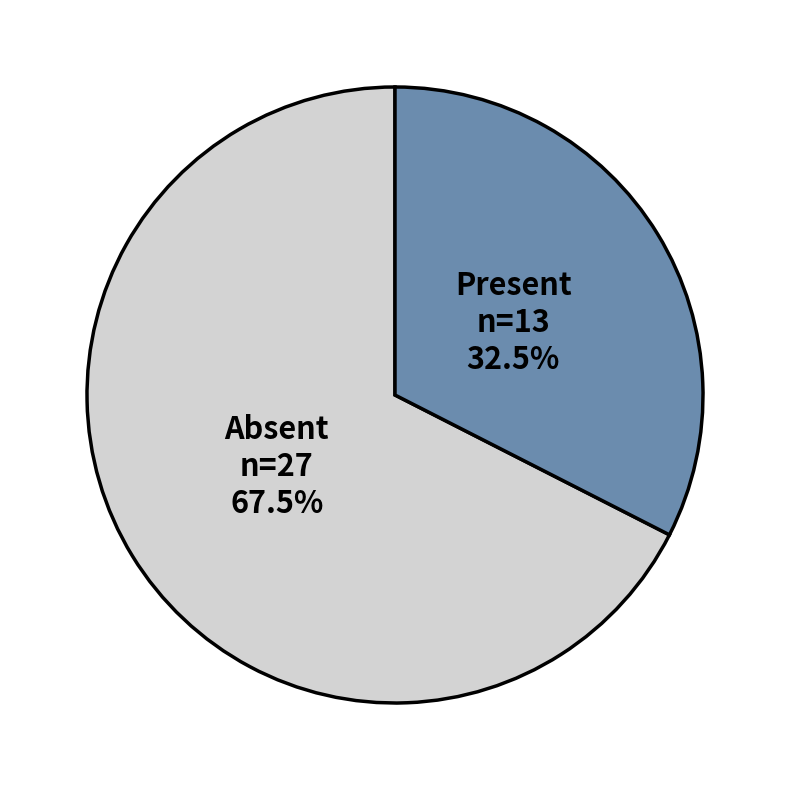

Is there a majority slice in this chart?

Yes